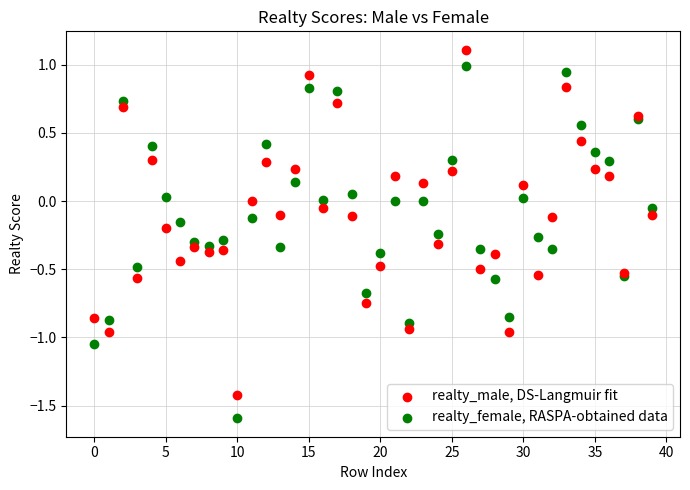

Which series reaches the maximum Y coordinate?

realty_male, DS-Langmuir fit